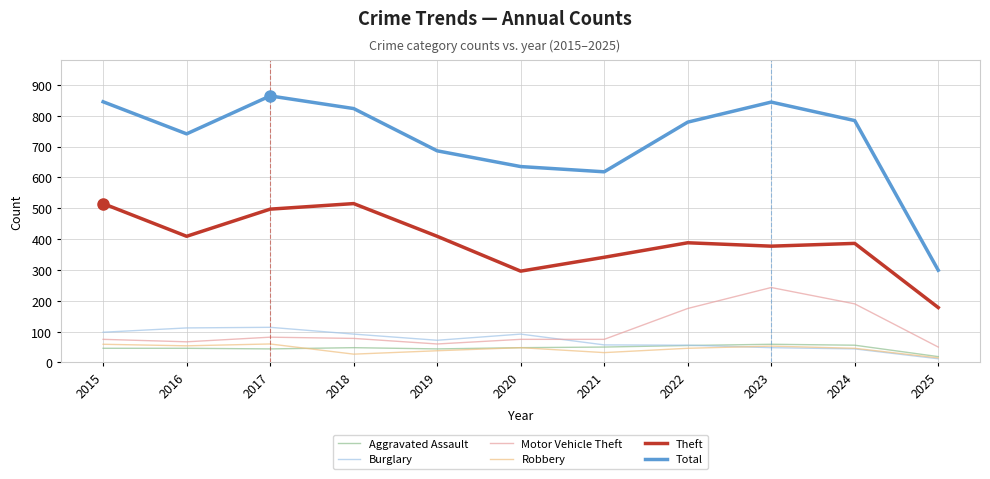

Which series changed the most between 2019 and 2025?

Total